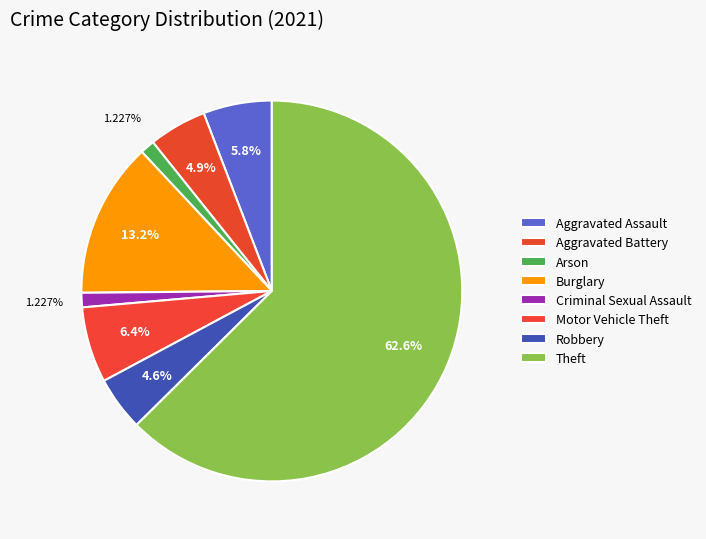

Is there a majority slice in this chart?

Yes